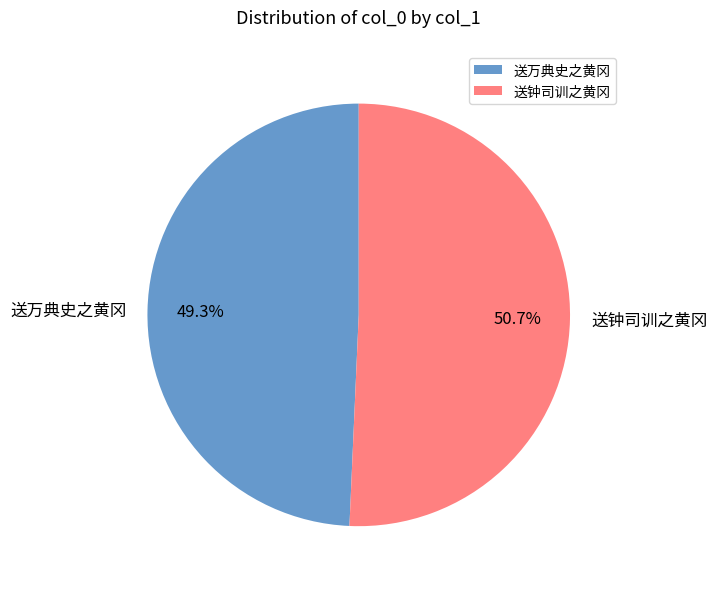

What is the total percentage of 送钟司训之黄冈 and 送万典史之黄冈?

100.0%